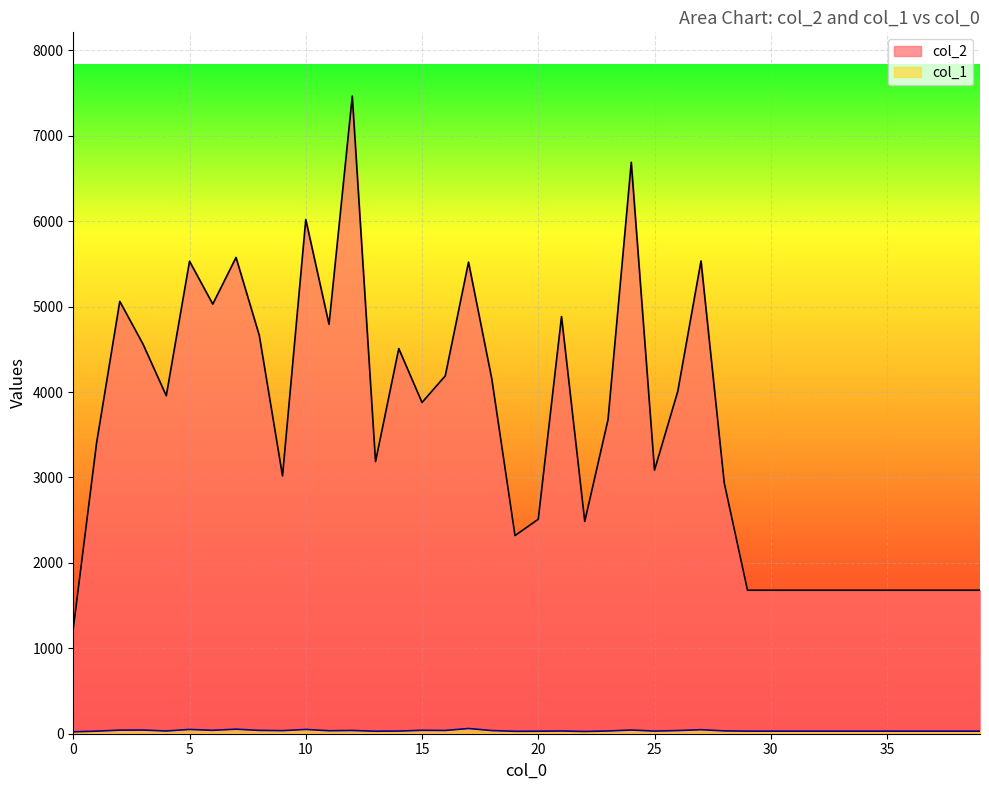

What is the value of the col_2 point at the 38th from the left?

1680